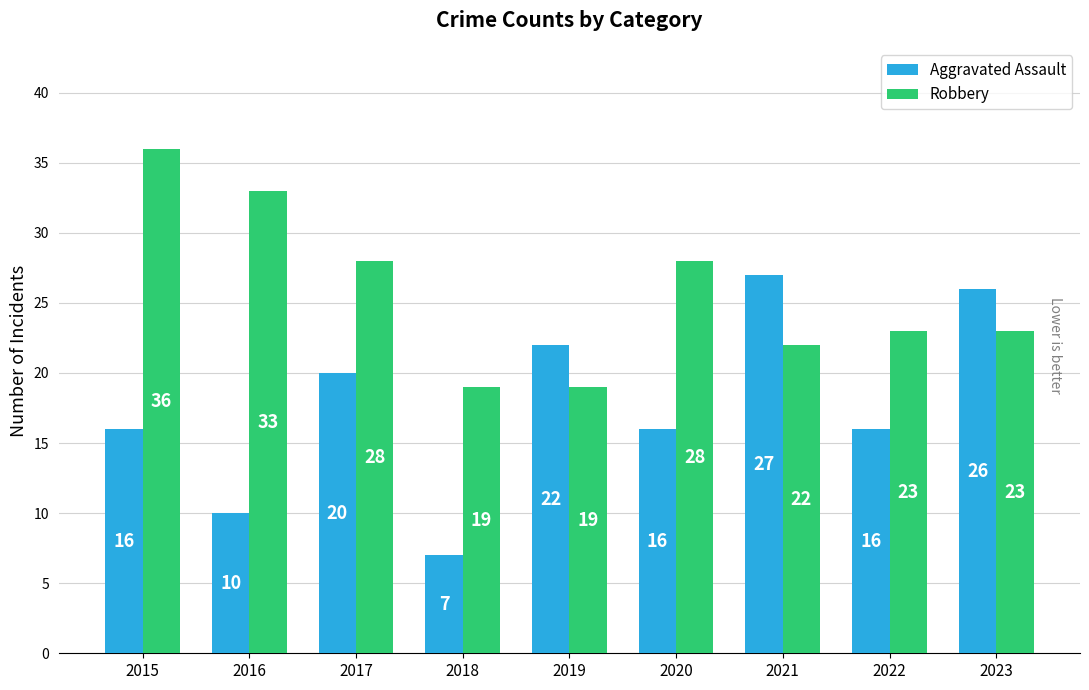

Reading right to left, extract all data points from this chart.

Aggravated Assault: 2023=26	2022=16	2021=27	2020=16	2019=22	2018=7	2017=20	2016=10	2015=16
Robbery: 2023=23	2022=23	2021=22	2020=28	2019=19	2018=19	2017=28	2016=33	2015=36